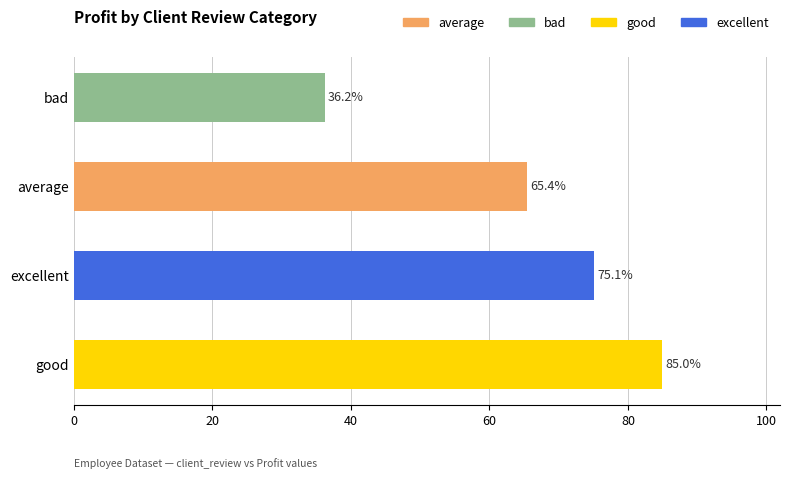

What is the difference between the values at bad and excellent?

38.9